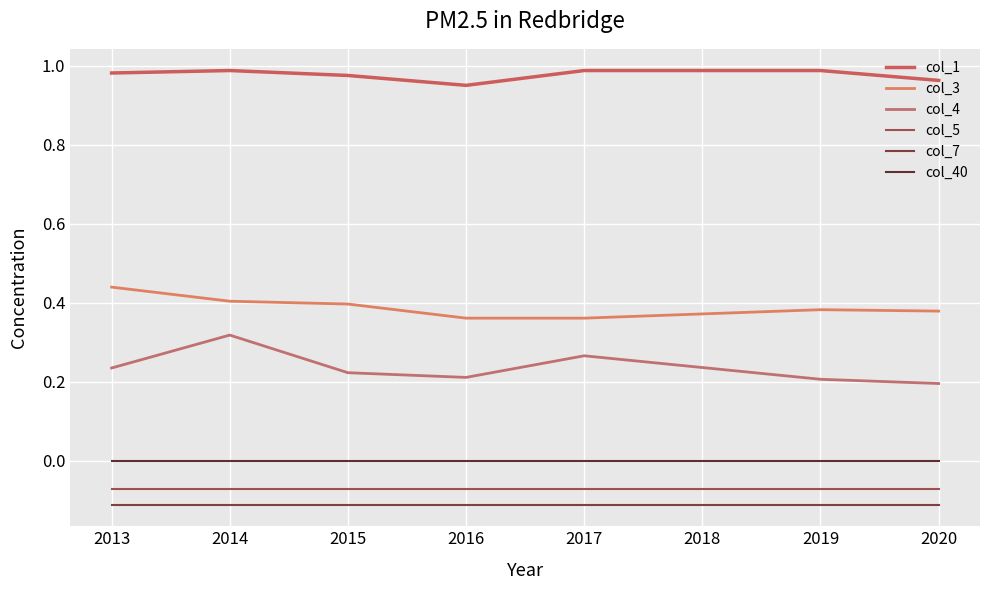

How many lines are shown in the chart?

6